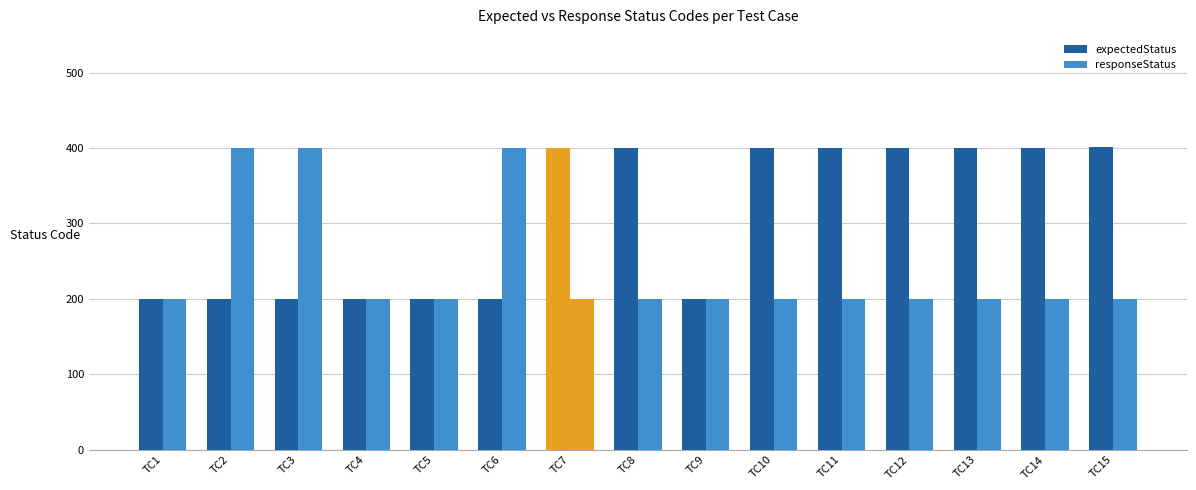

Reading left to right, transcribe all the data shown in this chart.

expectedStatus: 200	200	200	200	200	200	400	400	200	400	400	400	400	400	401
responseStatus: 200	400	400	200	200	400	200	200	200	200	200	200	200	200	200